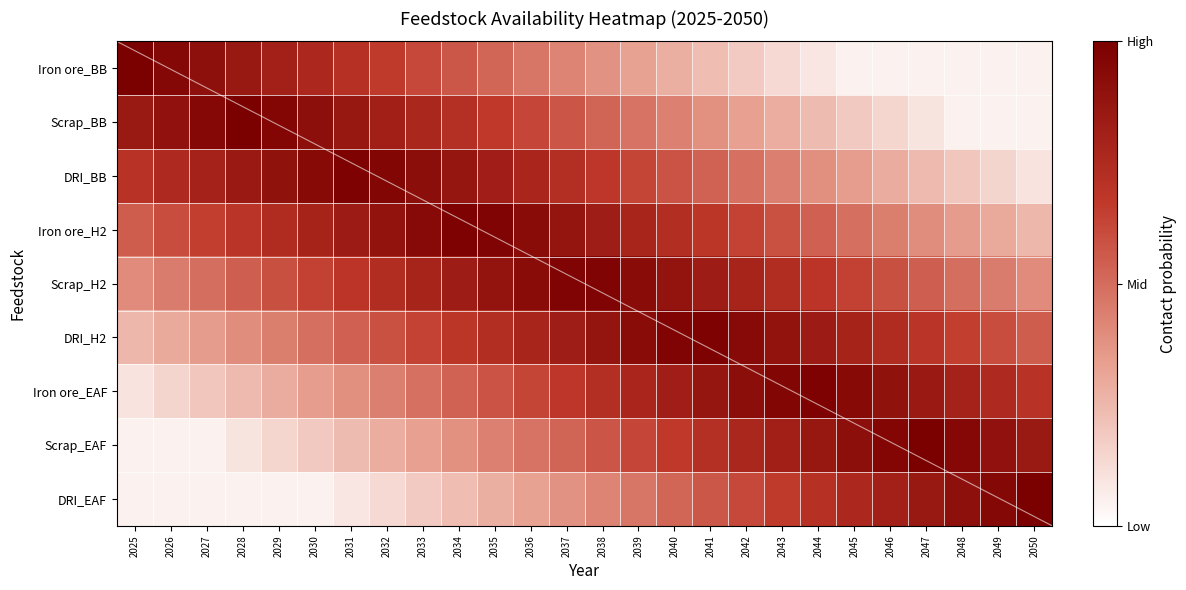

Between 2026 and 2041, which series saw the biggest shift?

Iron ore_BB